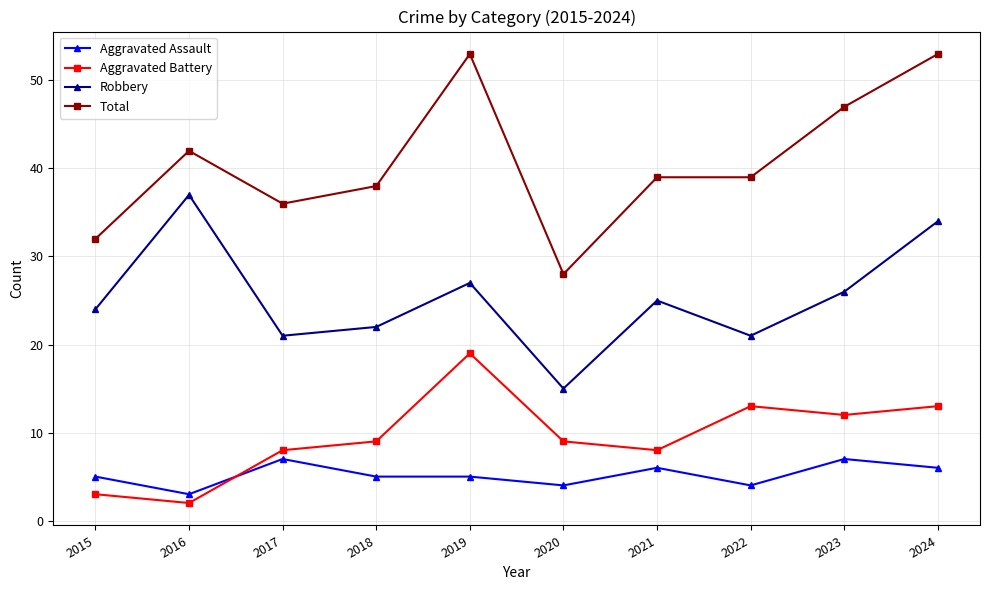

True or false: Aggravated Assault and Total intersect in this chart.

False